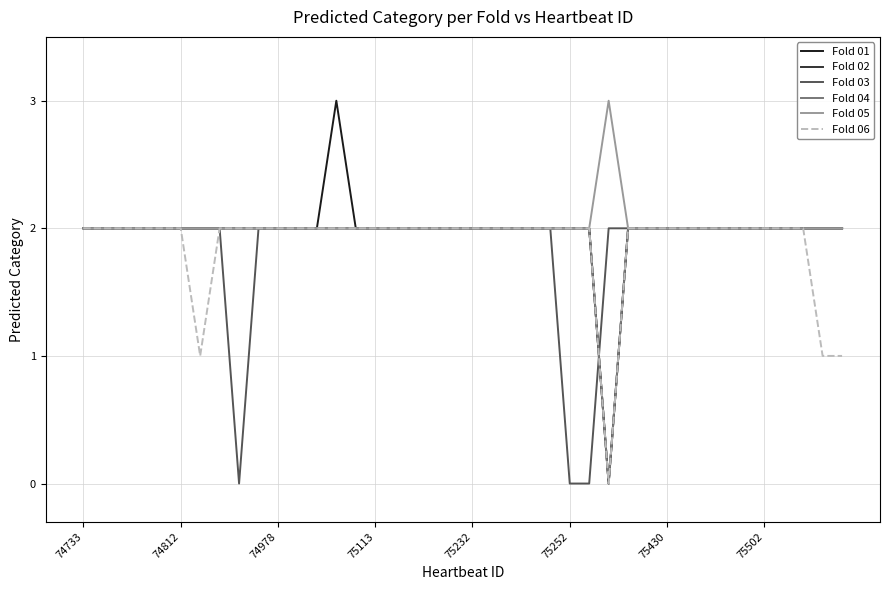

Rank the series by their maximum value, from highest to lowest.

Fold 01, Fold 05, Fold 02, Fold 03, Fold 04, Fold 06